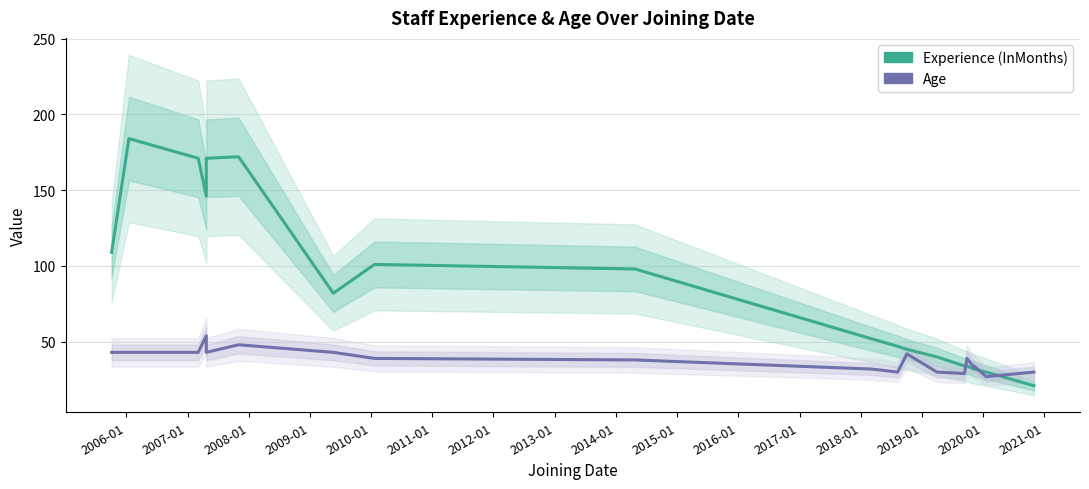

What is the value of the Age point at the 3rd from the left?

43